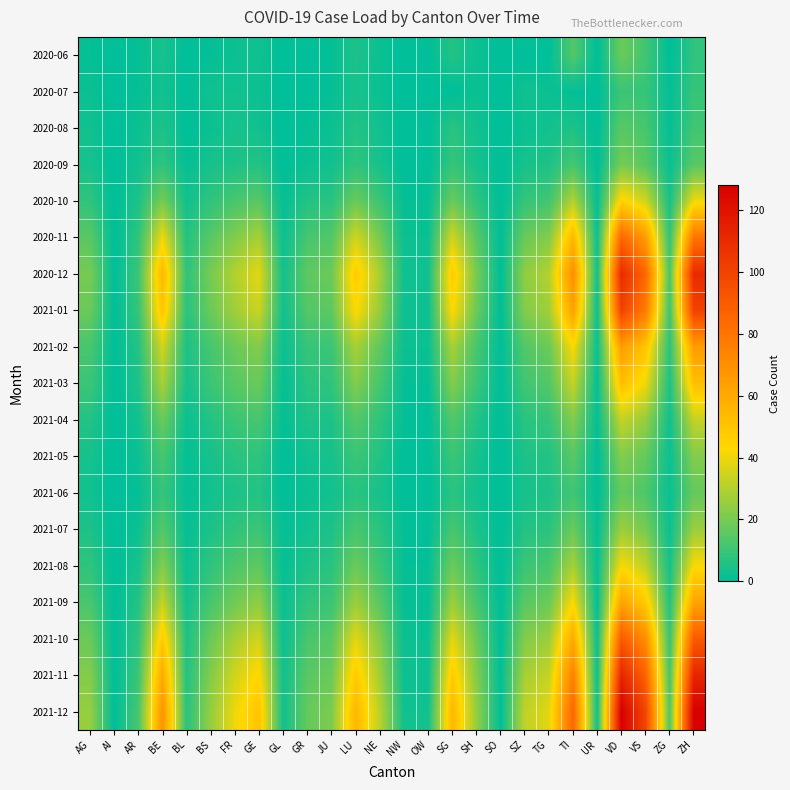

Which series has the largest range (max minus min)?

2021-12